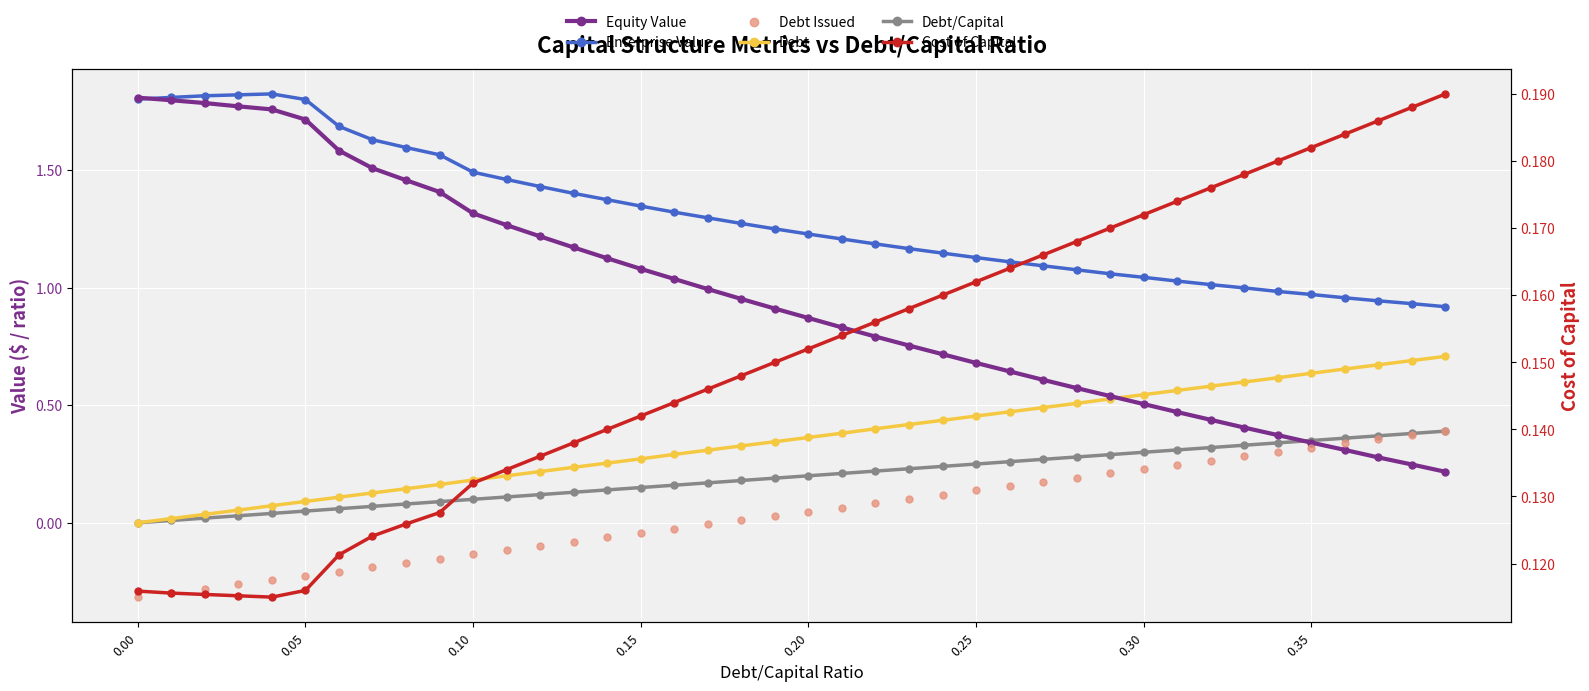

Which series has the largest Y range (max minus min)?

Equity Value